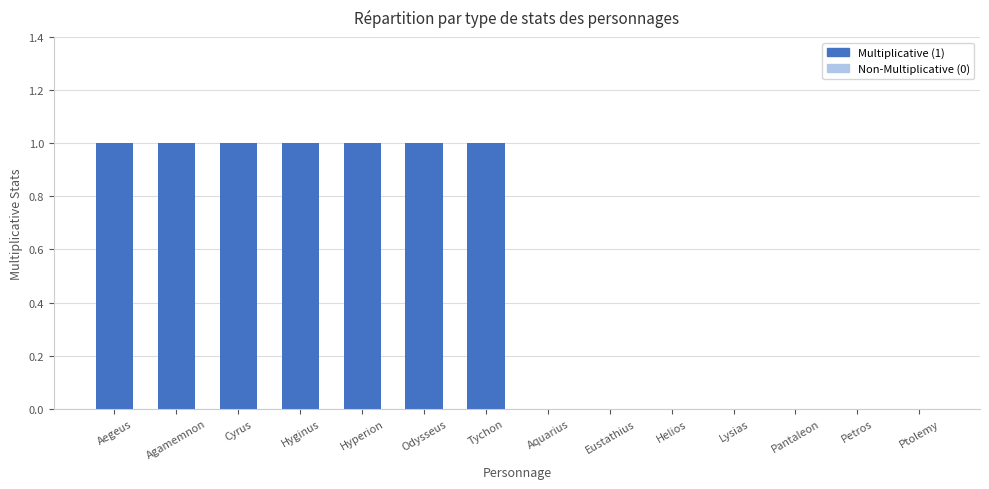

What is the sum of all values?

7